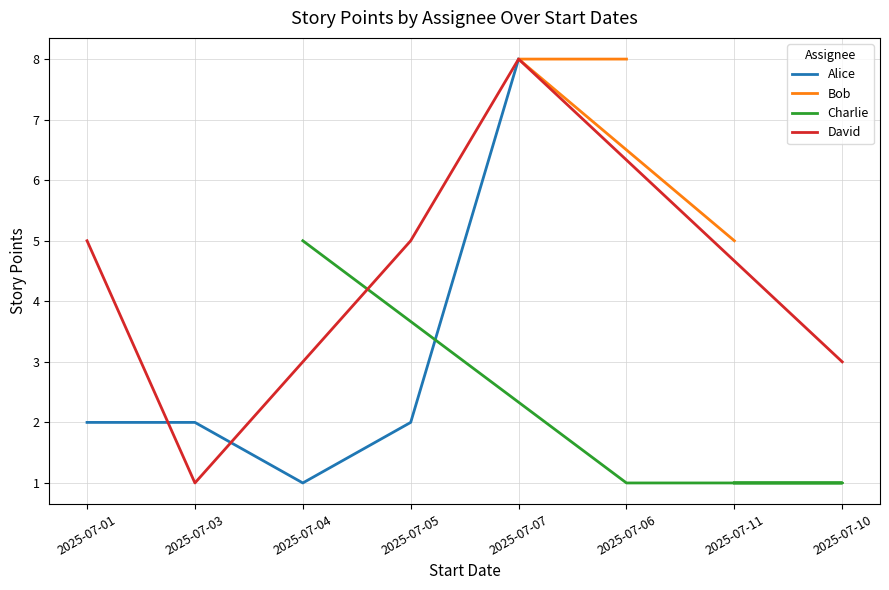

How many lines are shown in the chart?

4